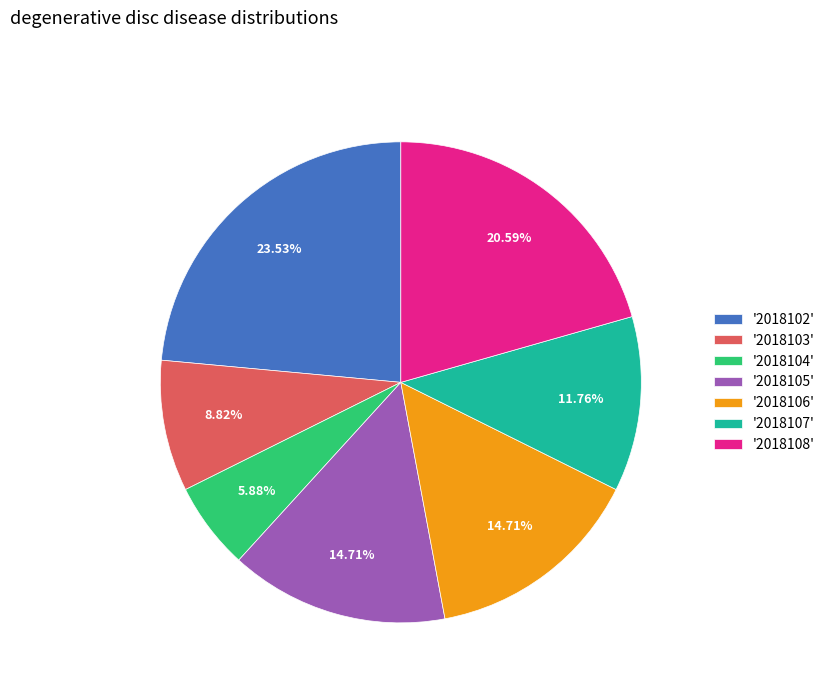

Is the sum of '2018108' and '2018105' greater than half?

No